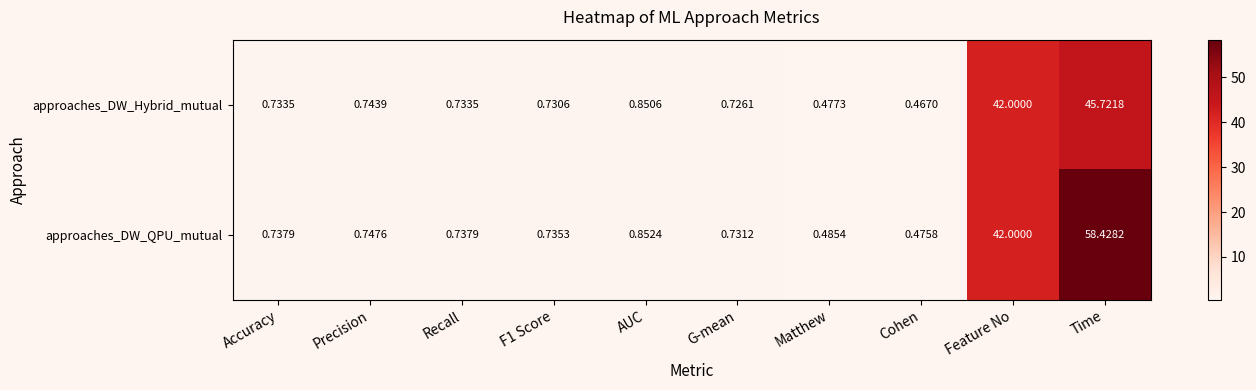

At which label does approaches_DW_QPU_mutual reach its peak?

Time